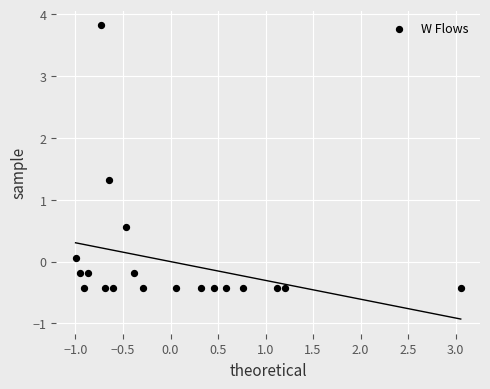

What is the range of Y values (max minus min)?

4.3